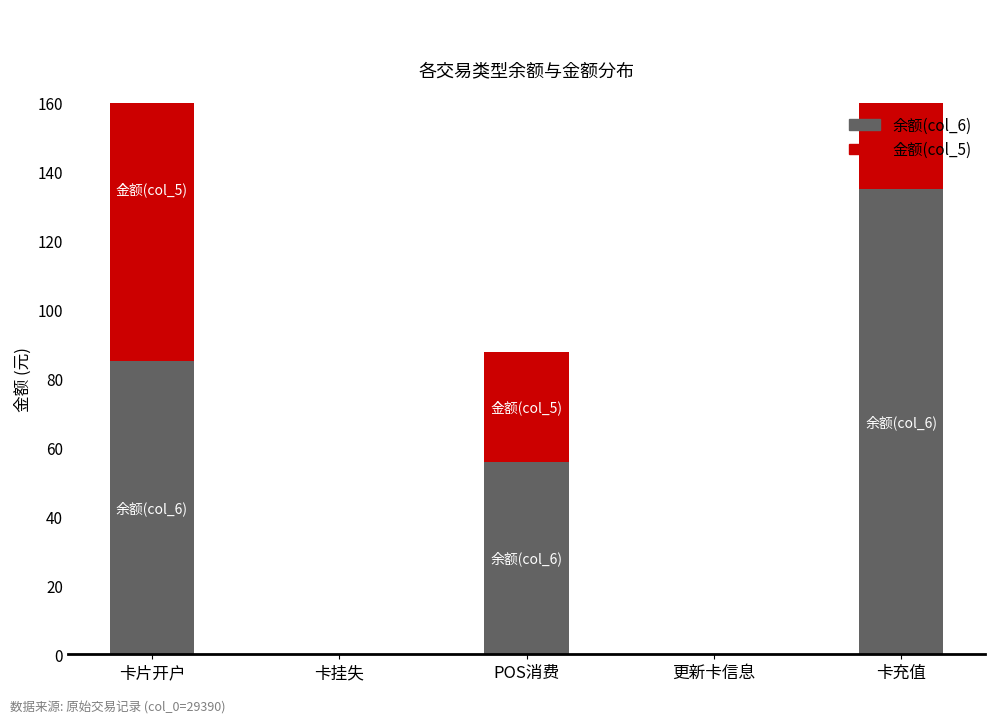

The 金额(col_5) series shows 159.7 at 卡片开户. True or false?

False